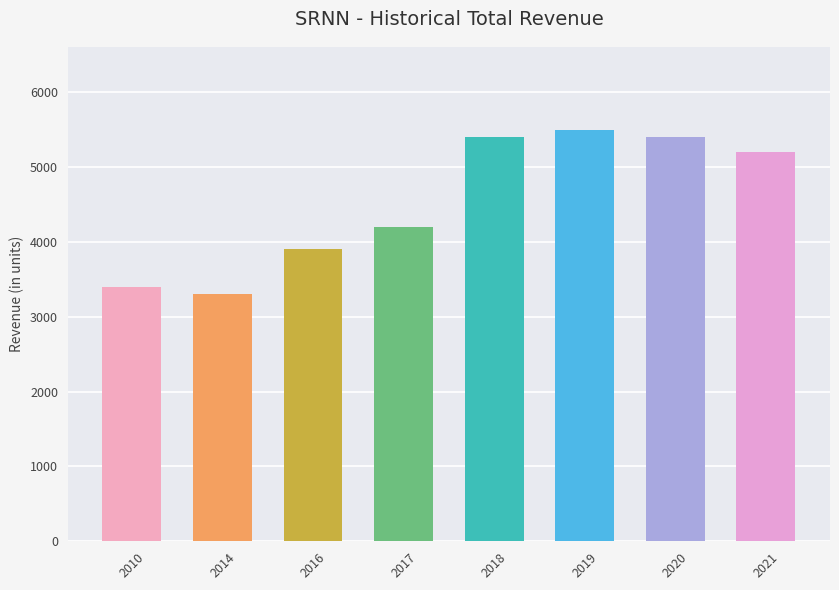

Are the bars grouped side by side (vs. stacked)?

No